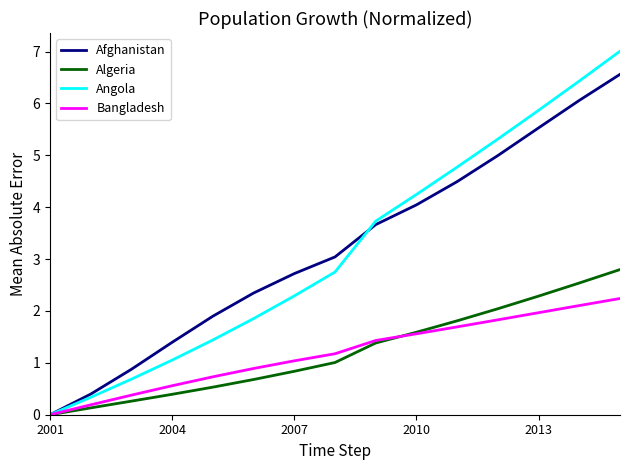

What are all the series names shown in the legend?

Afghanistan, Algeria, Angola, Bangladesh